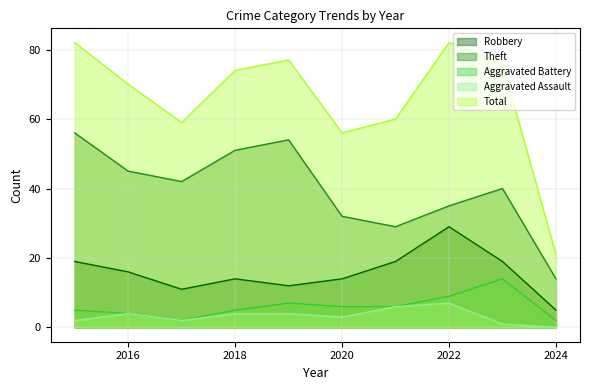

Which series has the largest total across all categories?

Total